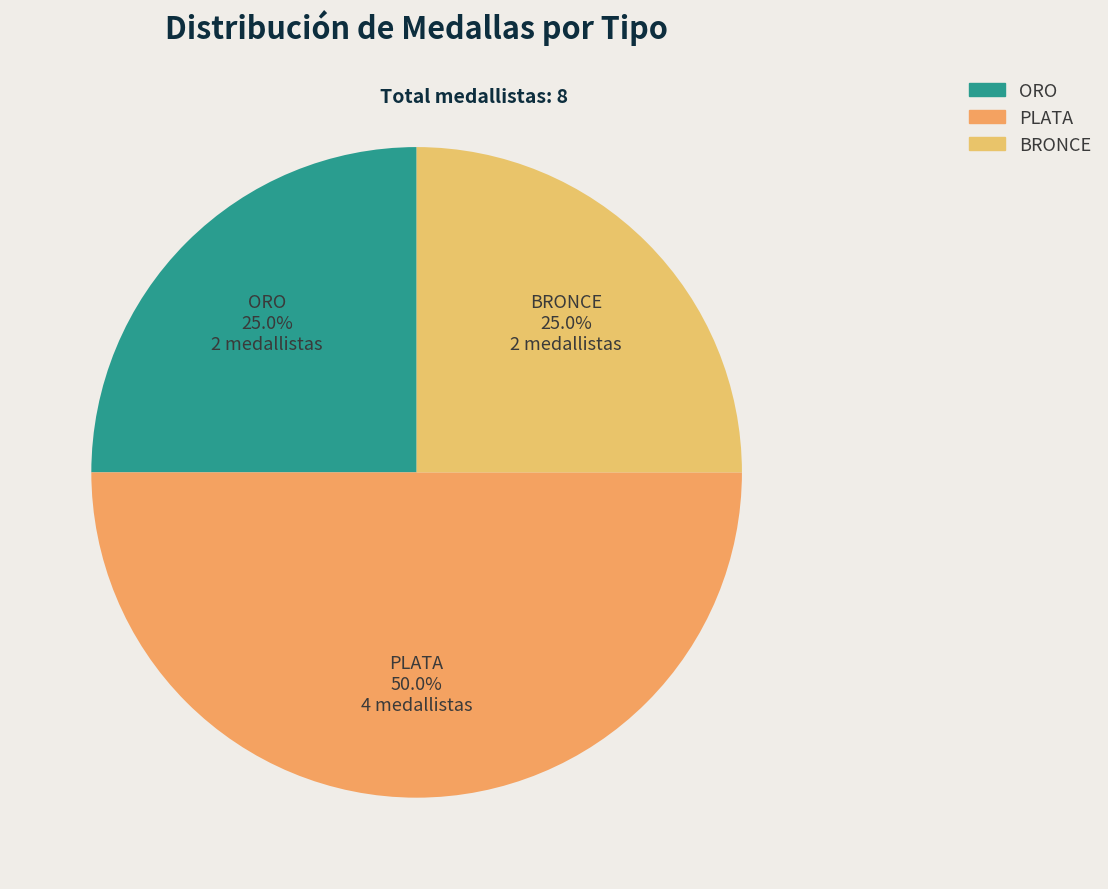

How much of the chart is everything except BRONCE?

75.0%